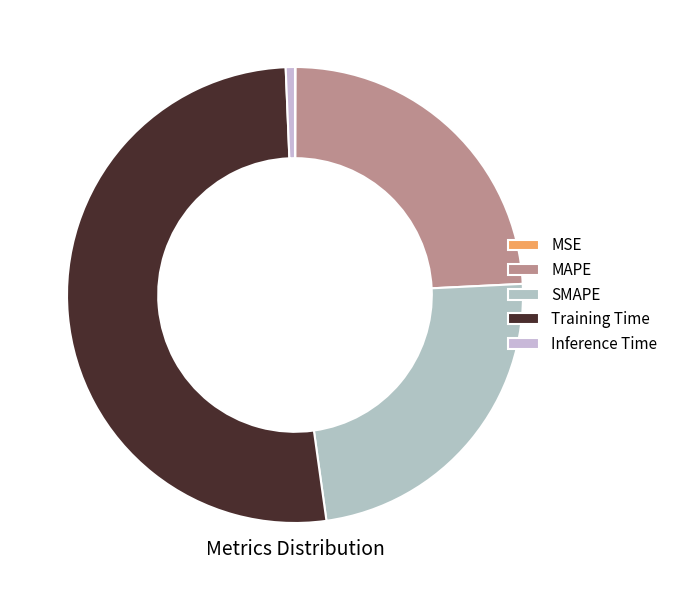

How many slices are in this pie chart?

5